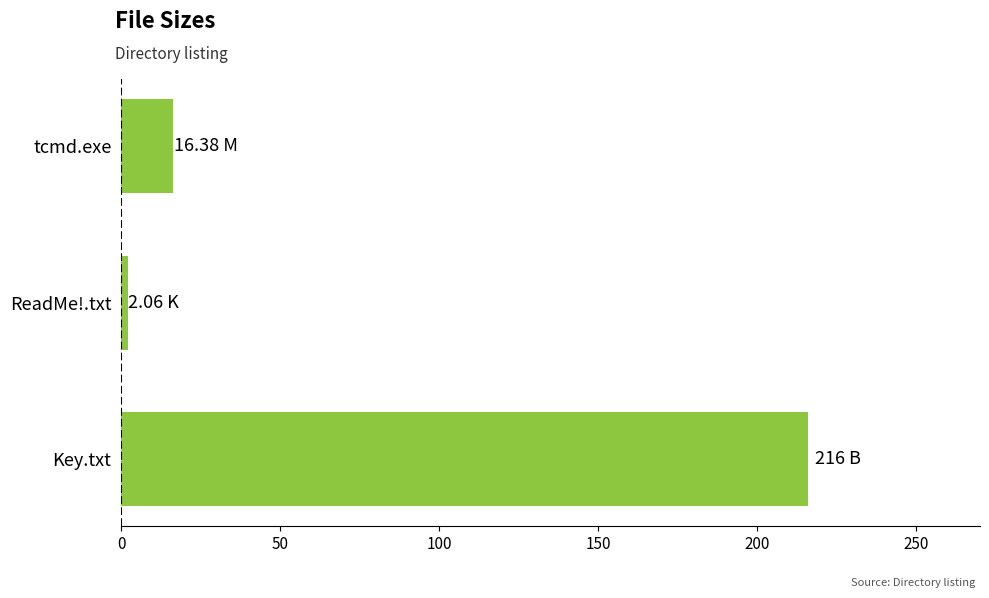

Which category has the lowest value across all series?

ReadMe!.txt